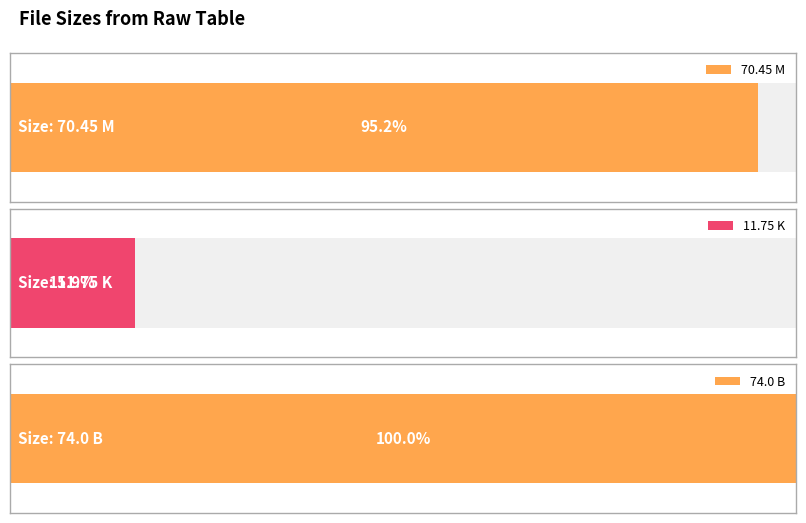

Reading left to right, transcribe all the data shown in this chart.

70.5	11.8	74.0